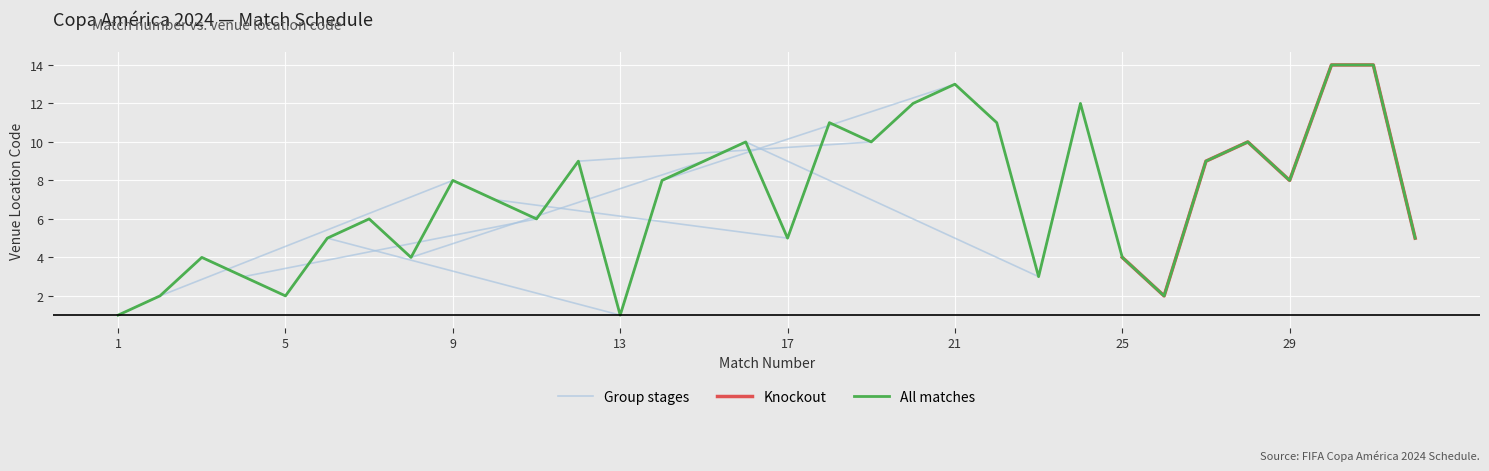

Reading left to right, extract all data points from this chart.

1	2	4	3	2	5	6	4	8	7	6	9	1	8	9	10	5	11	10	12	13	11	3	12	4	2	9	10	8	14	14	5